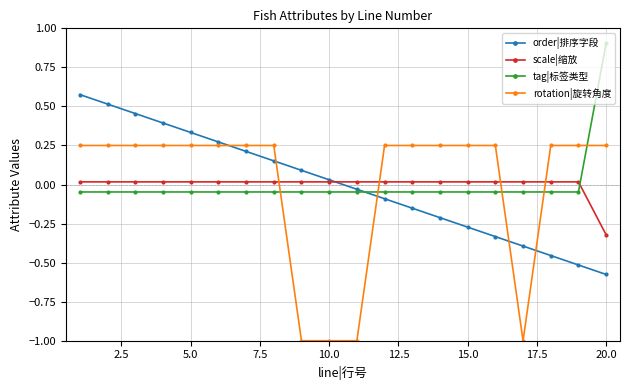

What is the lowest value of the rotation|旋转角度 series?

-1.0